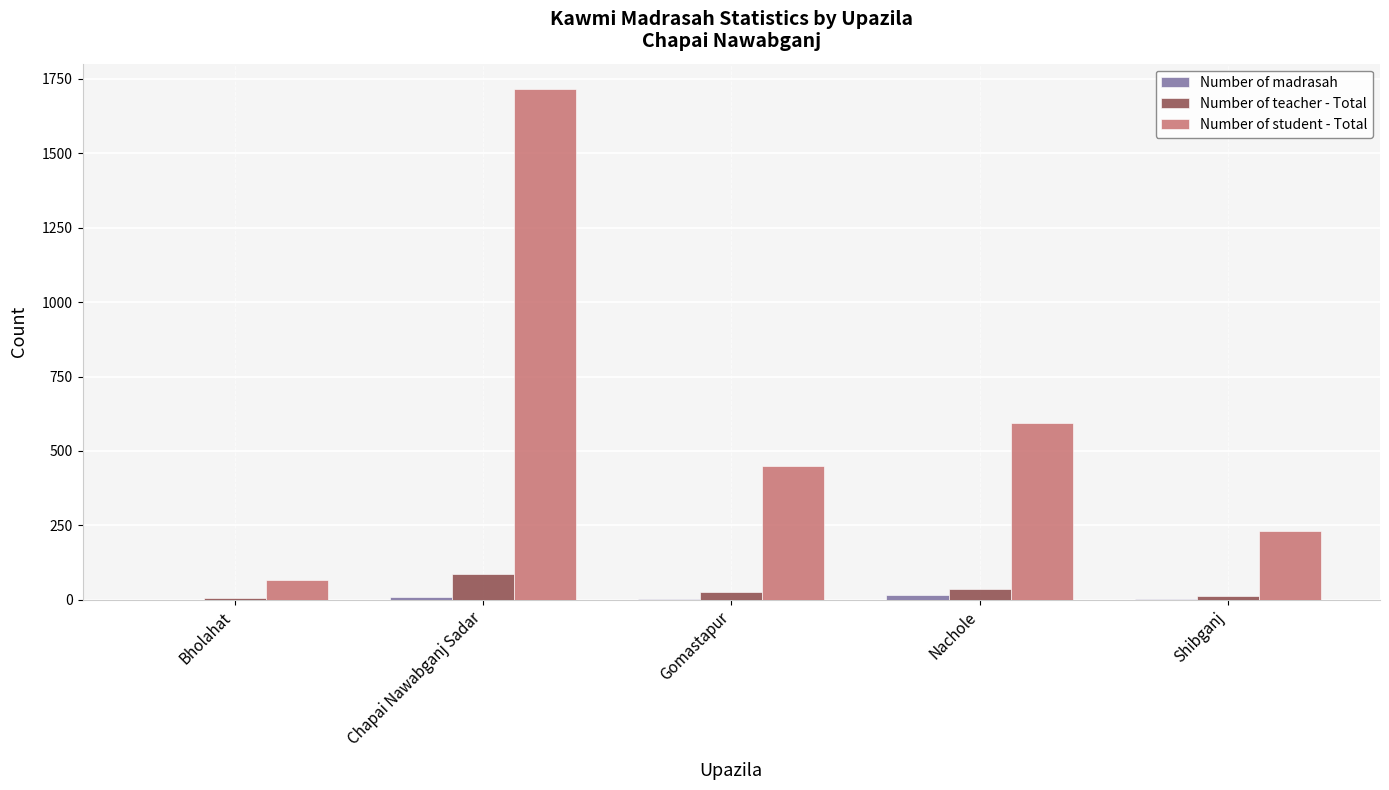

At which category is the sum across all series the highest?

Chapai Nawabganj Sadar